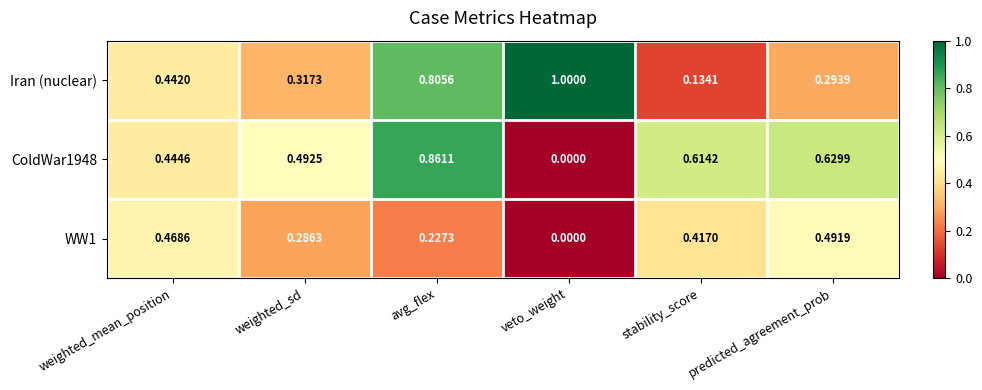

Between weighted_sd and avg_flex, which series saw the biggest shift?

Iran (nuclear)